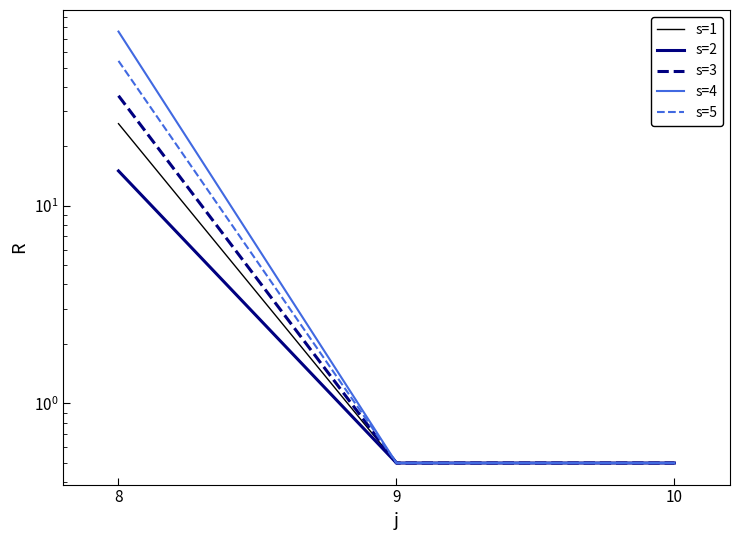

Which series has the largest total across all categories?

s=4